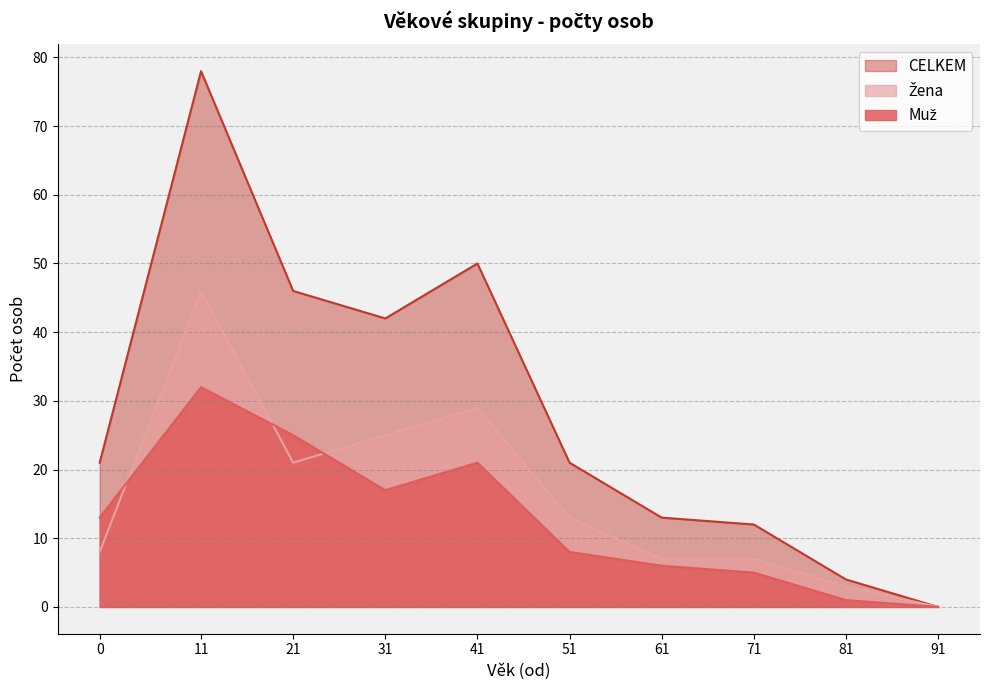

Which series has the largest range (max minus min)?

CELKEM